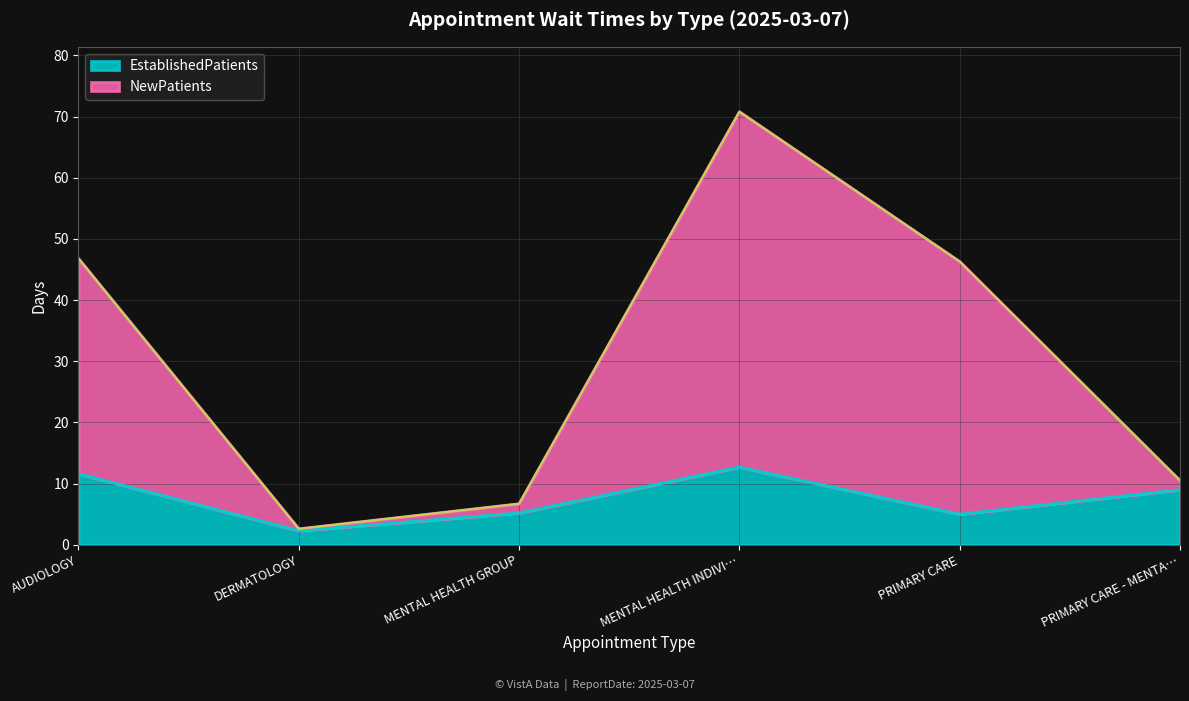

What is the highest value of the NewPatients series?

70.8